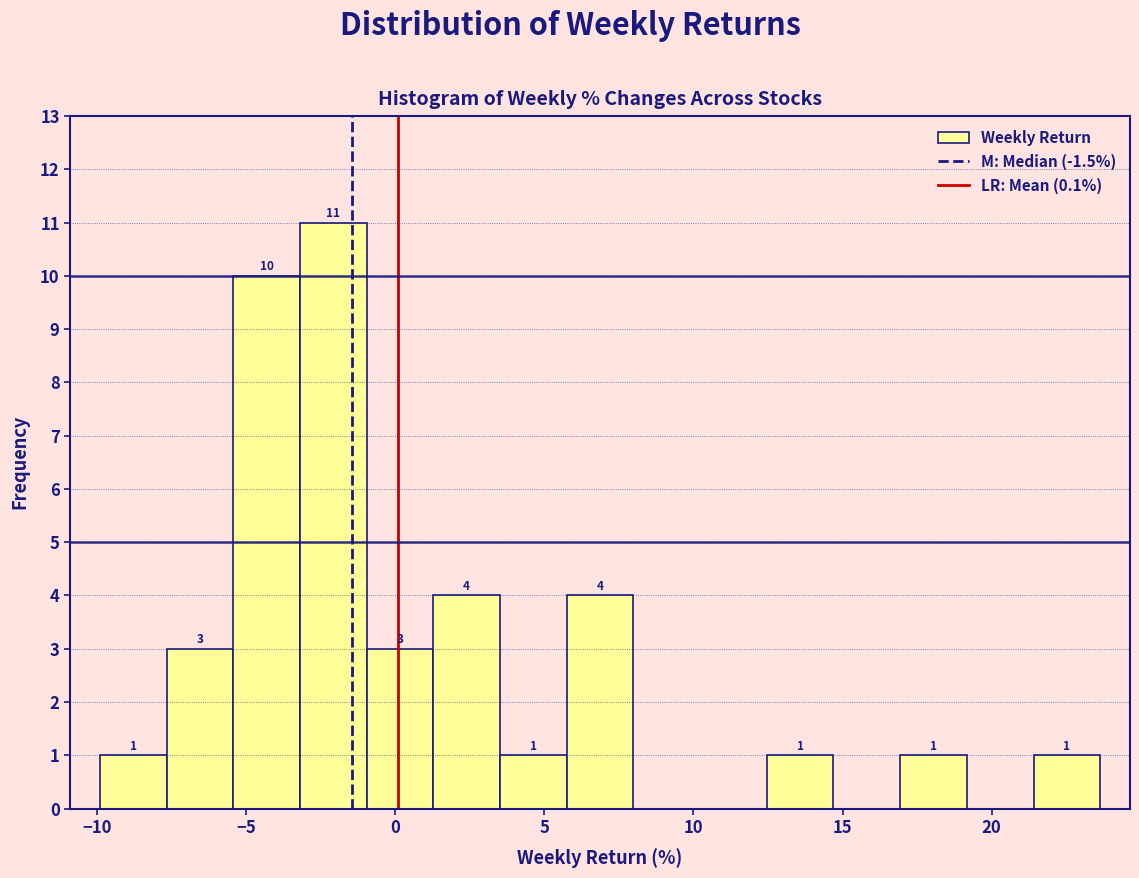

Over which range of the x-axis is the bar tallest?

-3.0 to -1.0